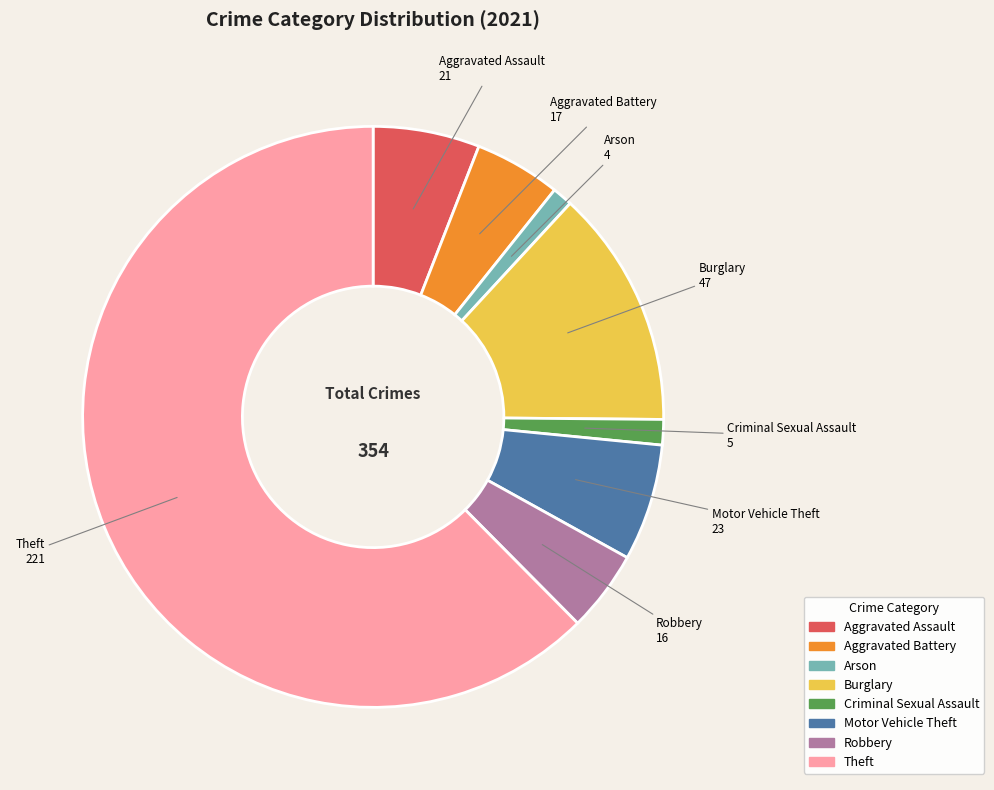

Is the sum of Burglary and Aggravated Battery greater than half?

No